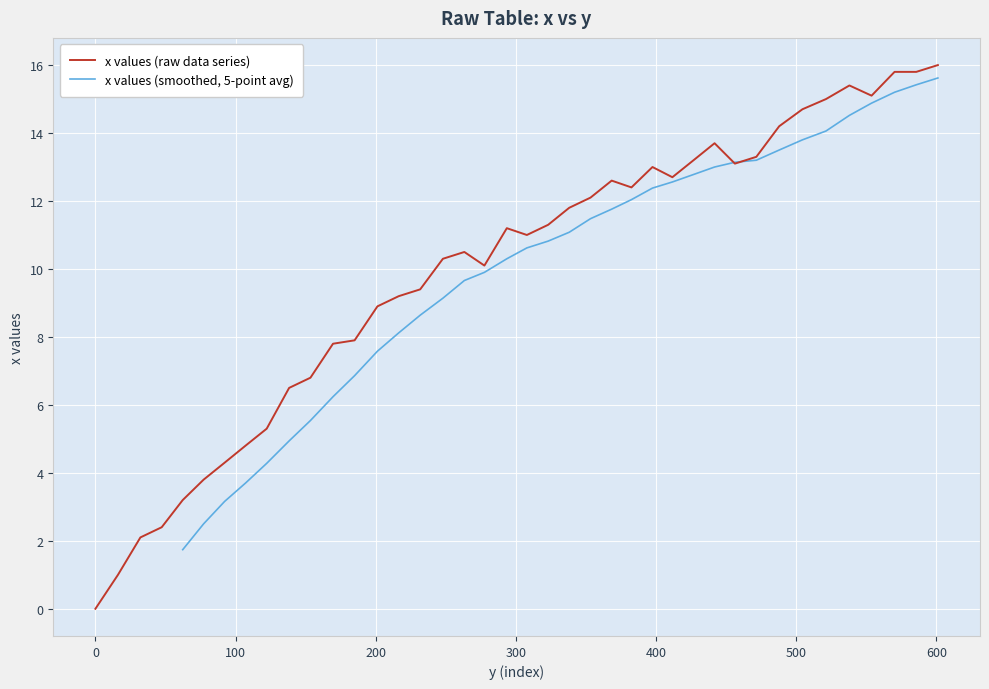

At which category does the data reach its first local valley?

277.5